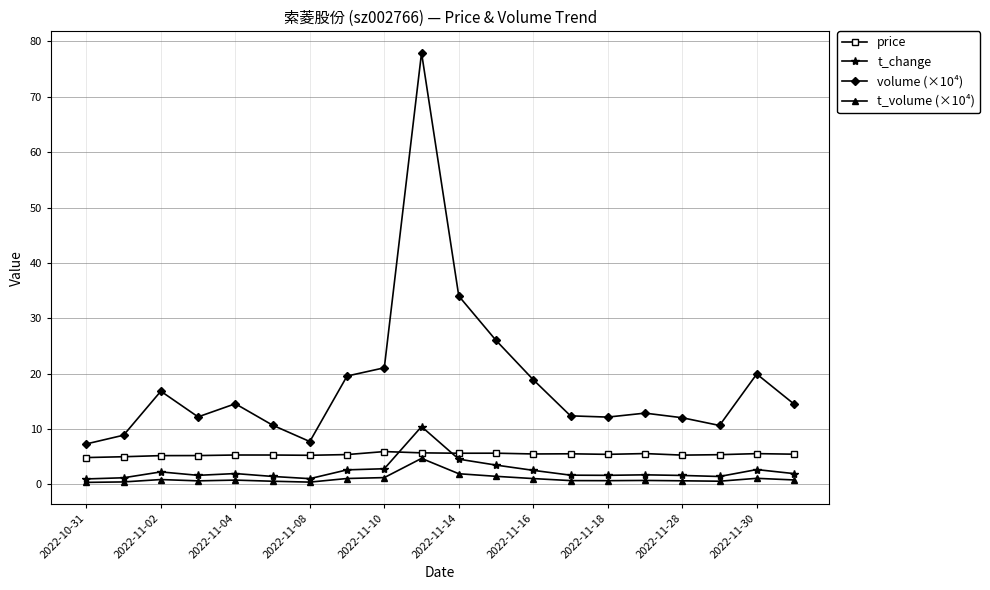

Which series has the widest spread of values?

volume (×10⁴)